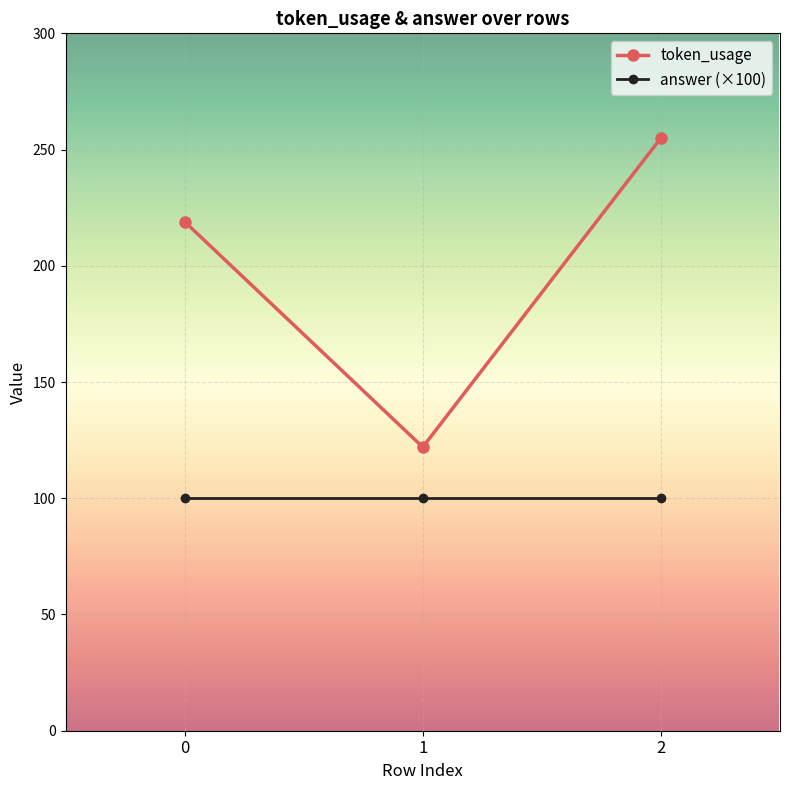

Which series has the largest range (max minus min)?

token_usage